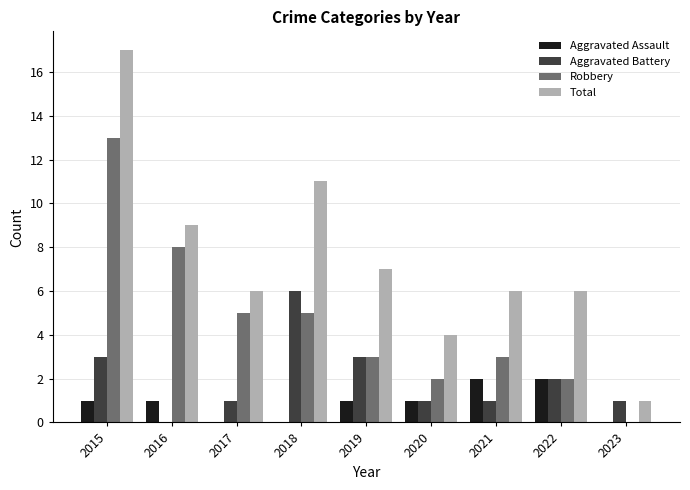

Which series has the widest spread of values?

Total